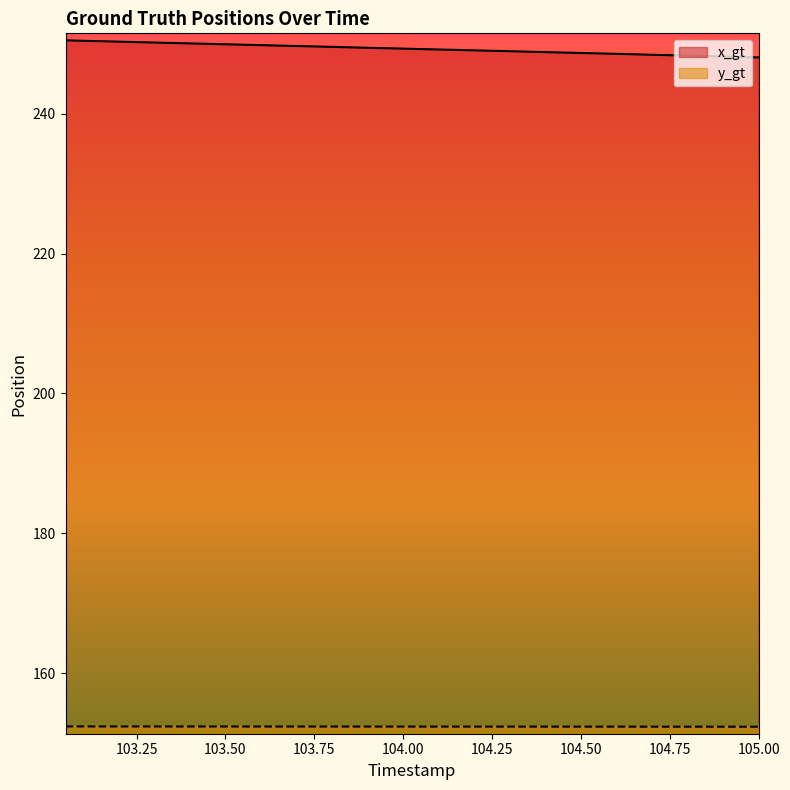

Between 104.9 and 103.15, which is larger?

103.15